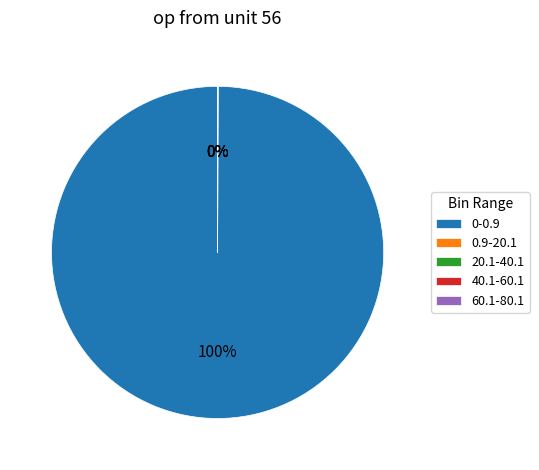

True or false: 0-0.9 accounts for 85% of the total.

False